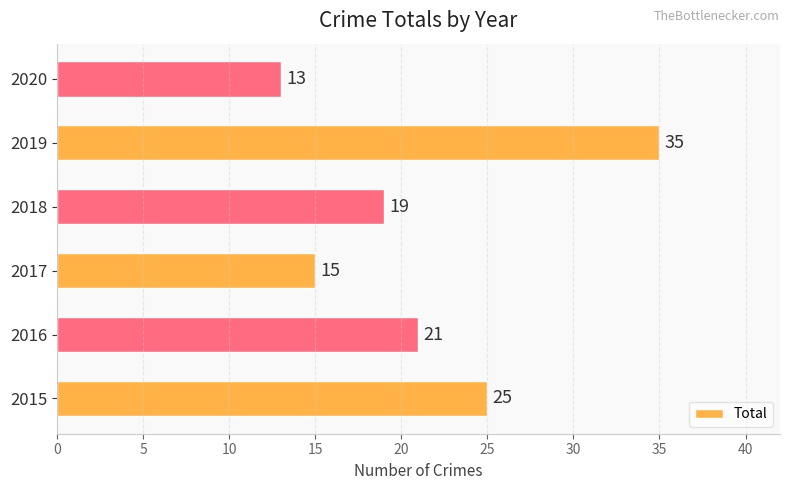

What is the difference between the second highest and minimum values?

12